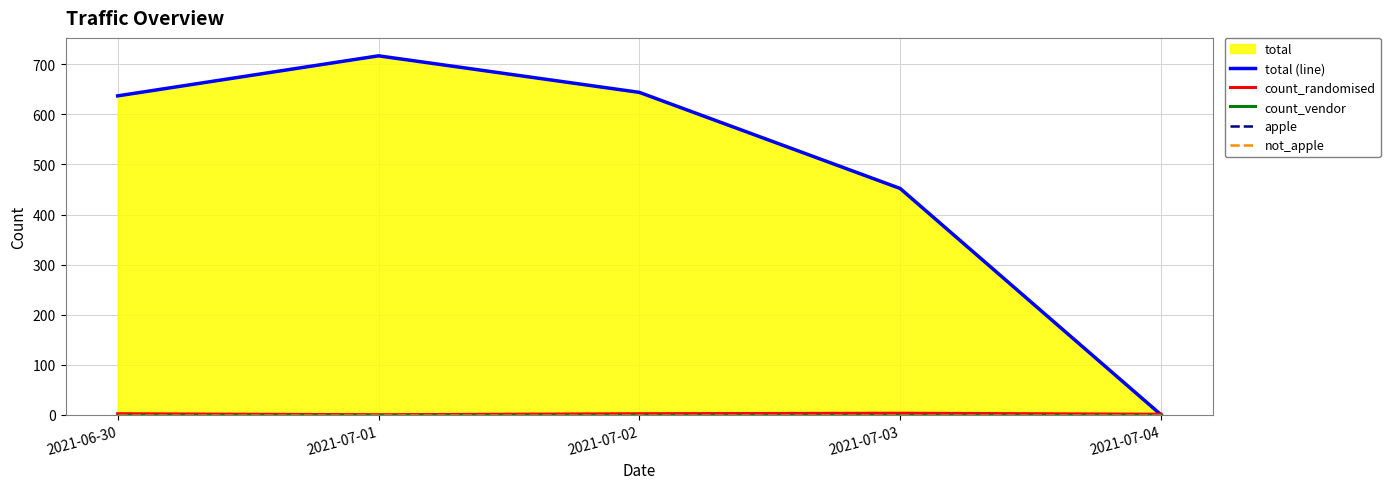

At which label does apple reach its peak?

2021-06-30